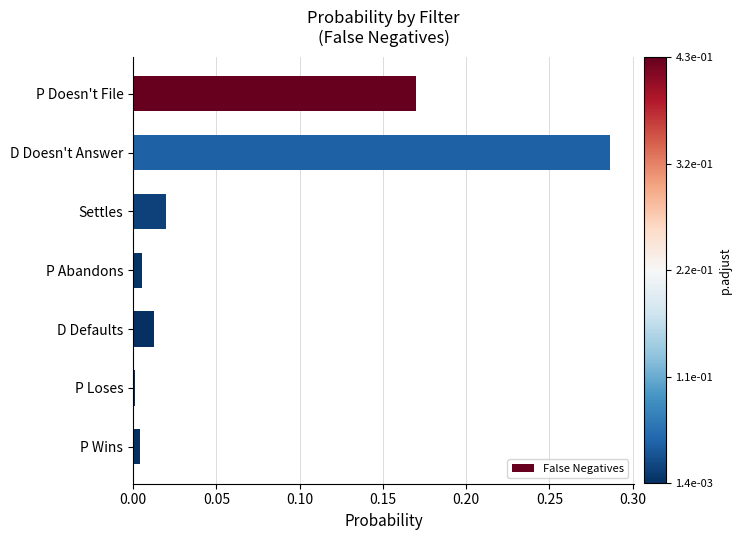

The value at D Defaults is 0.0. True or false?

True